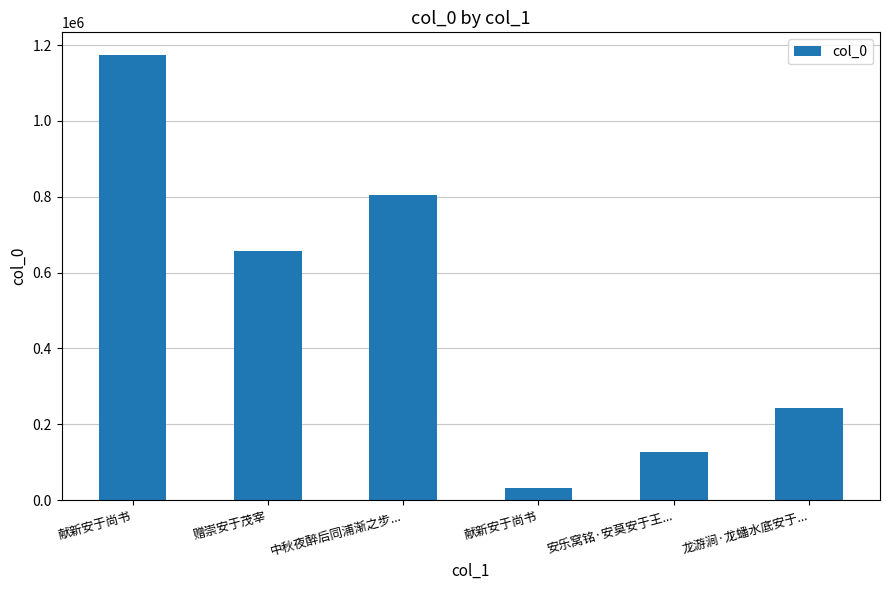

How many bars are there in total?

6